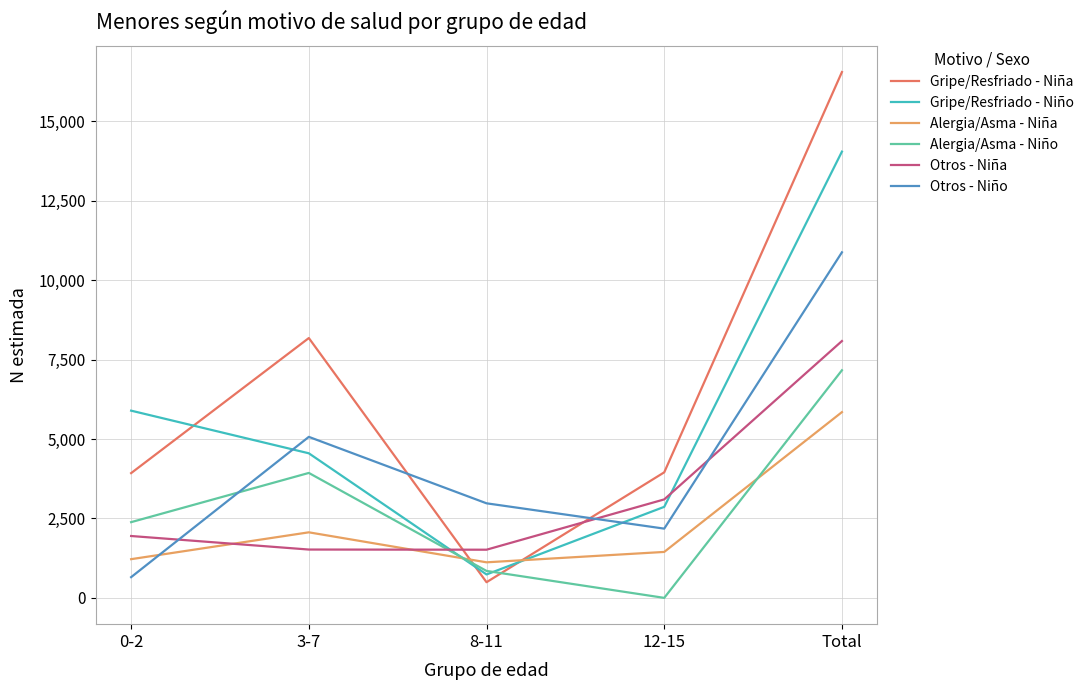

How many series are shown in this chart?

6